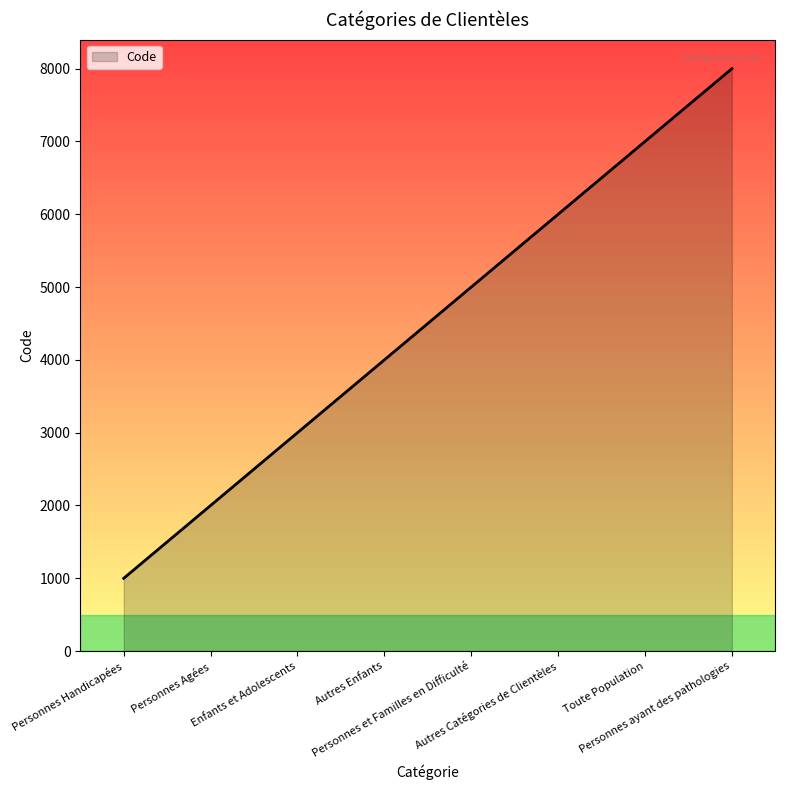

What is the minimum value shown in the chart?

1000.0